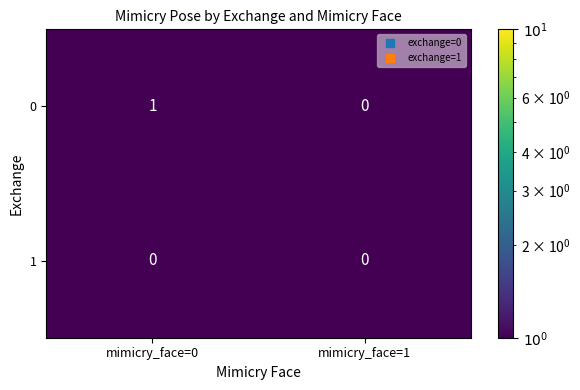

List the series in order of their overall mean, lowest first.

1, 0